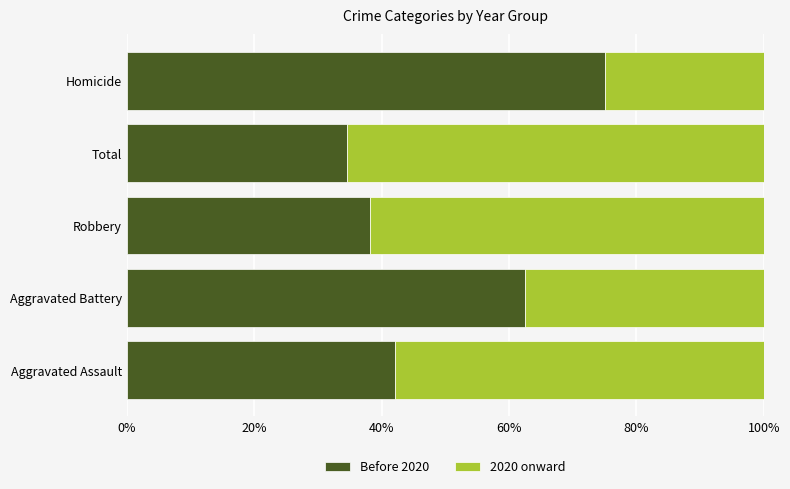

What is the difference between the maximum and second lowest values in the Before 2020 series?

36.9